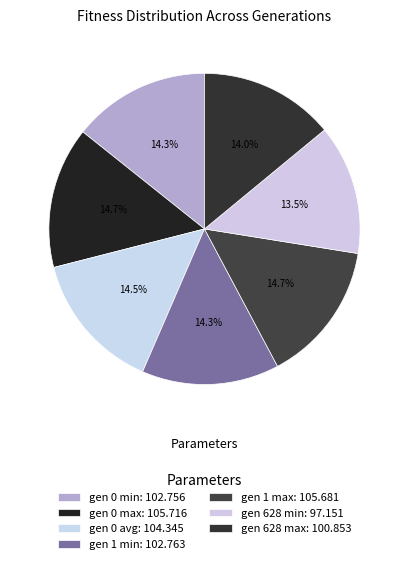

To the nearest percent, what portion does gen 628 min represent?

14%